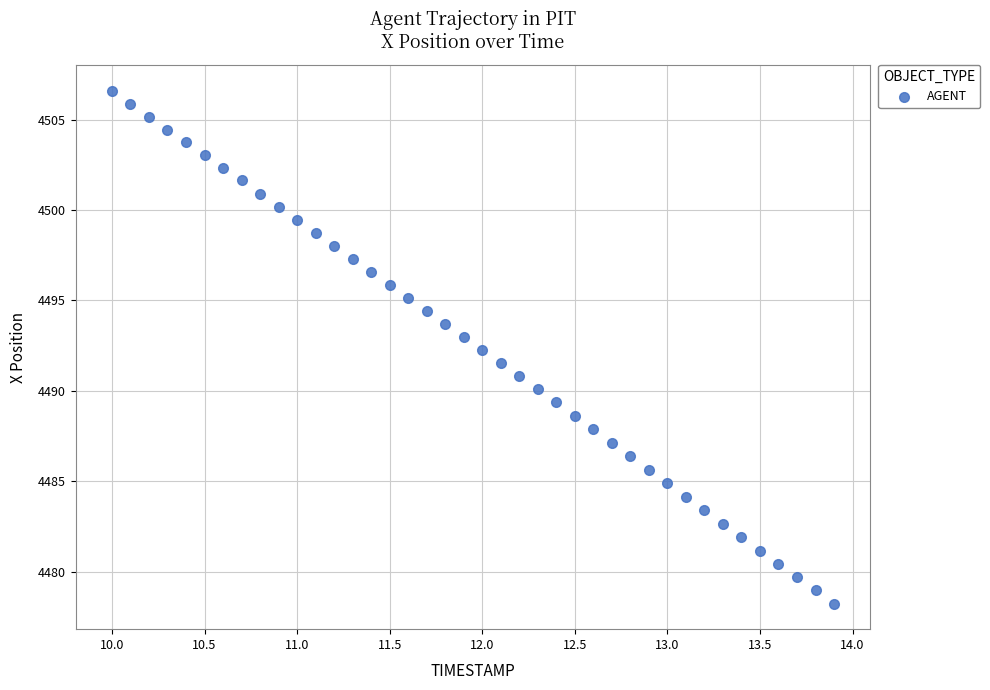

What is the range of X values (max minus min)?

3.9